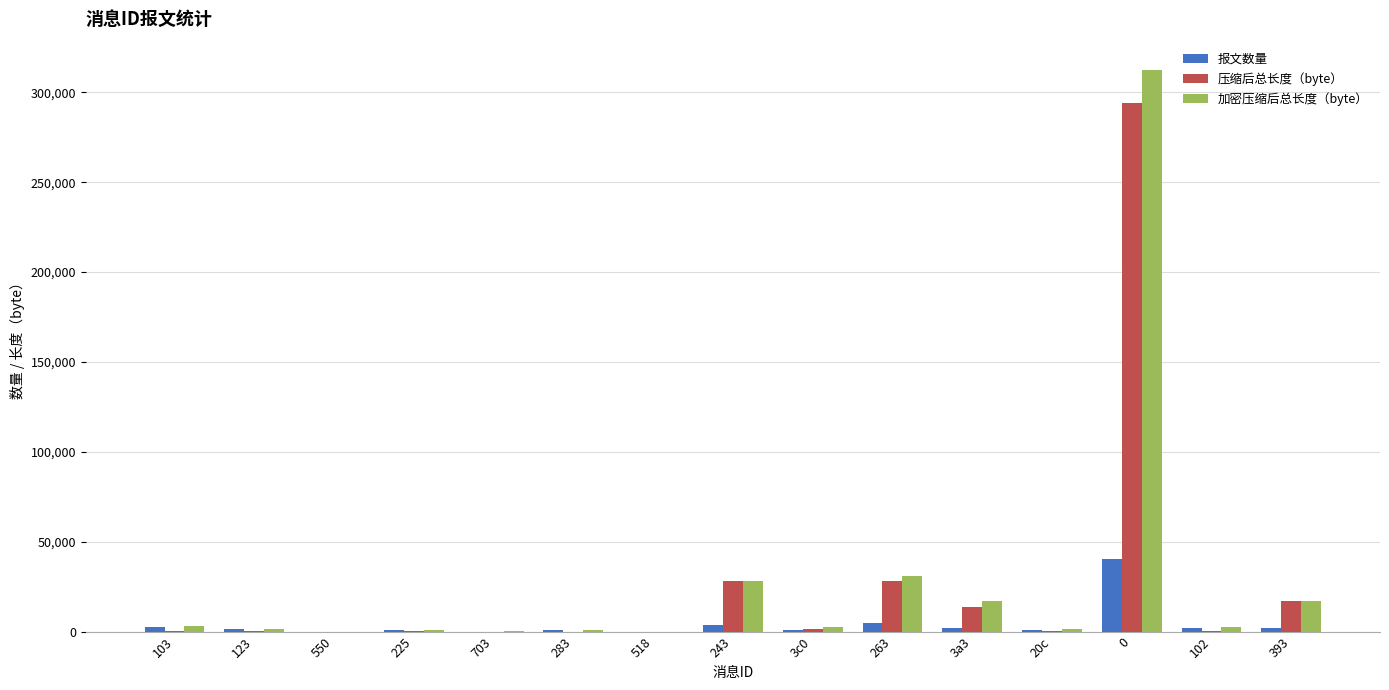

What is the maximum value shown in the chart?

312595